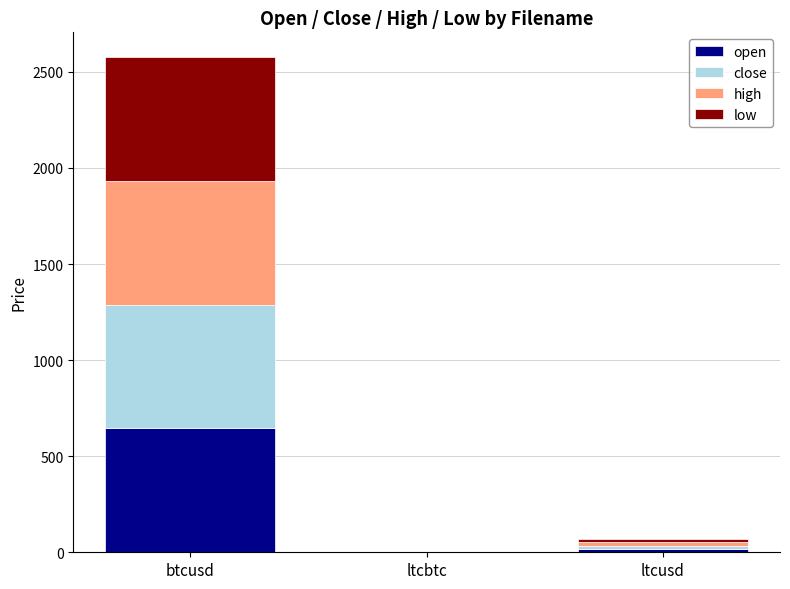

At which label does open reach its peak?

btcusd